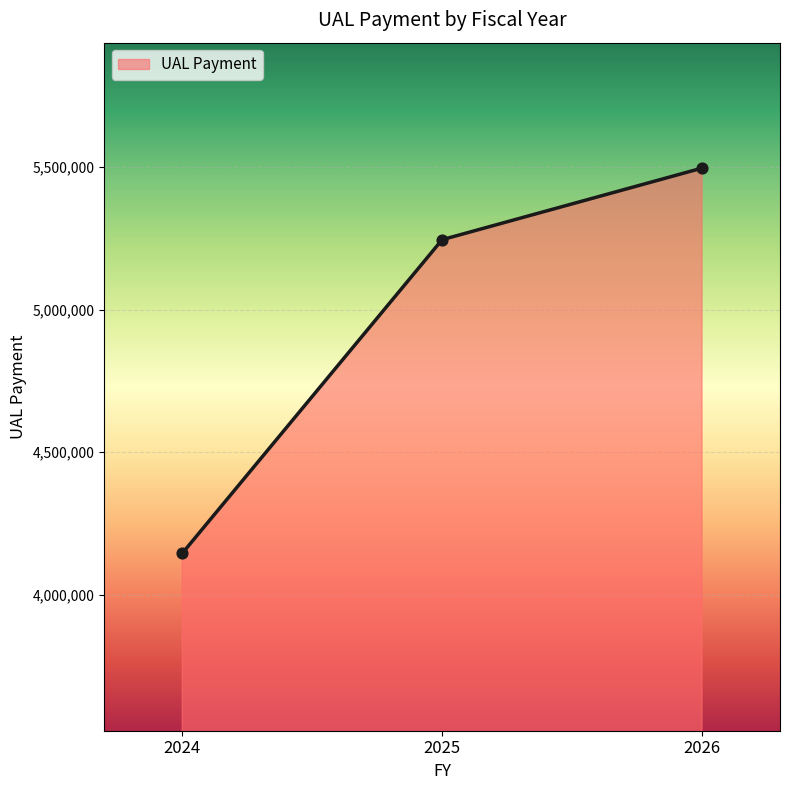

What is the change in value from 2024 to 2025?

+1099529